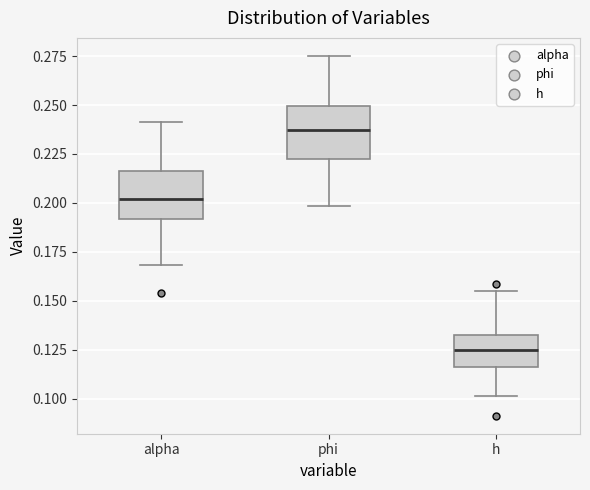

Which box's median line is the highest?

phi